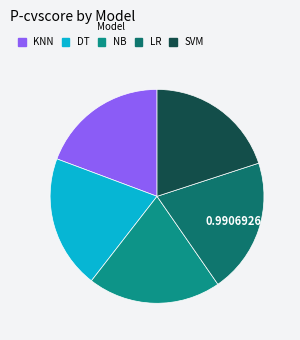

What percentage is the LR slice, to the nearest percent?

20%